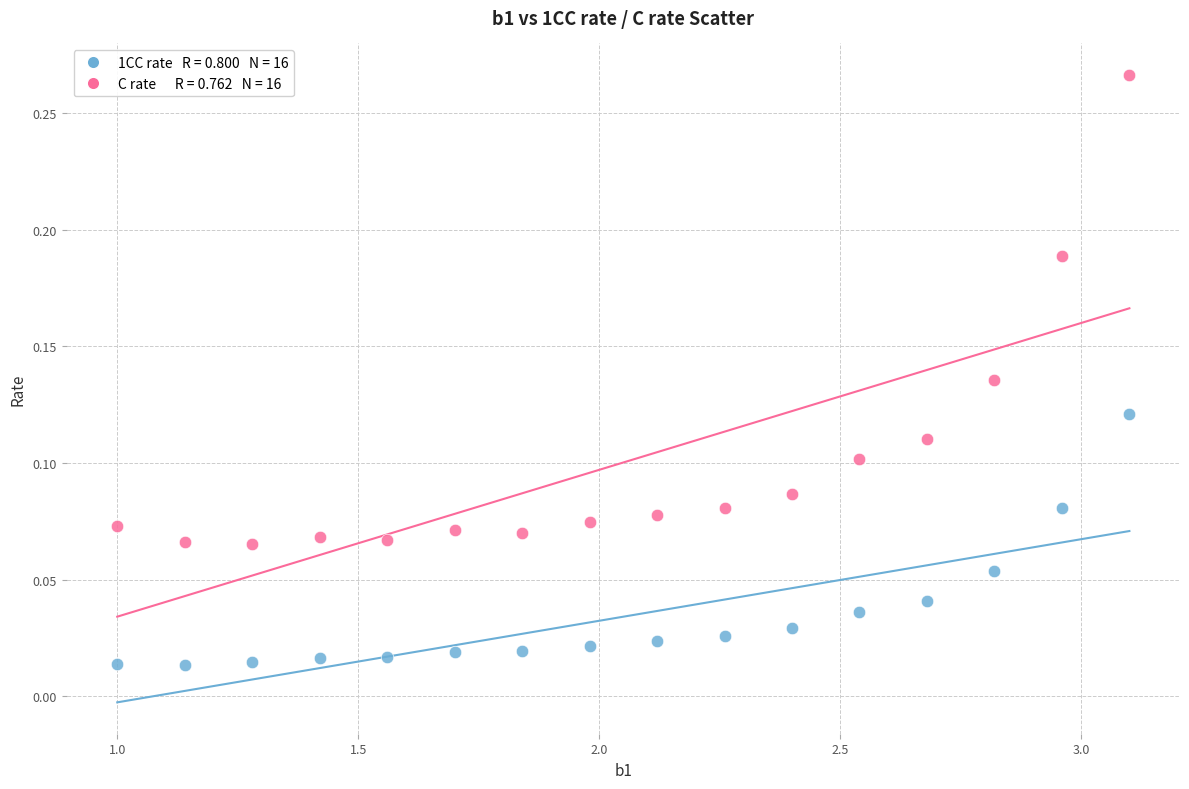

Across all data points, what is the range of X values (max minus min)?

2.1